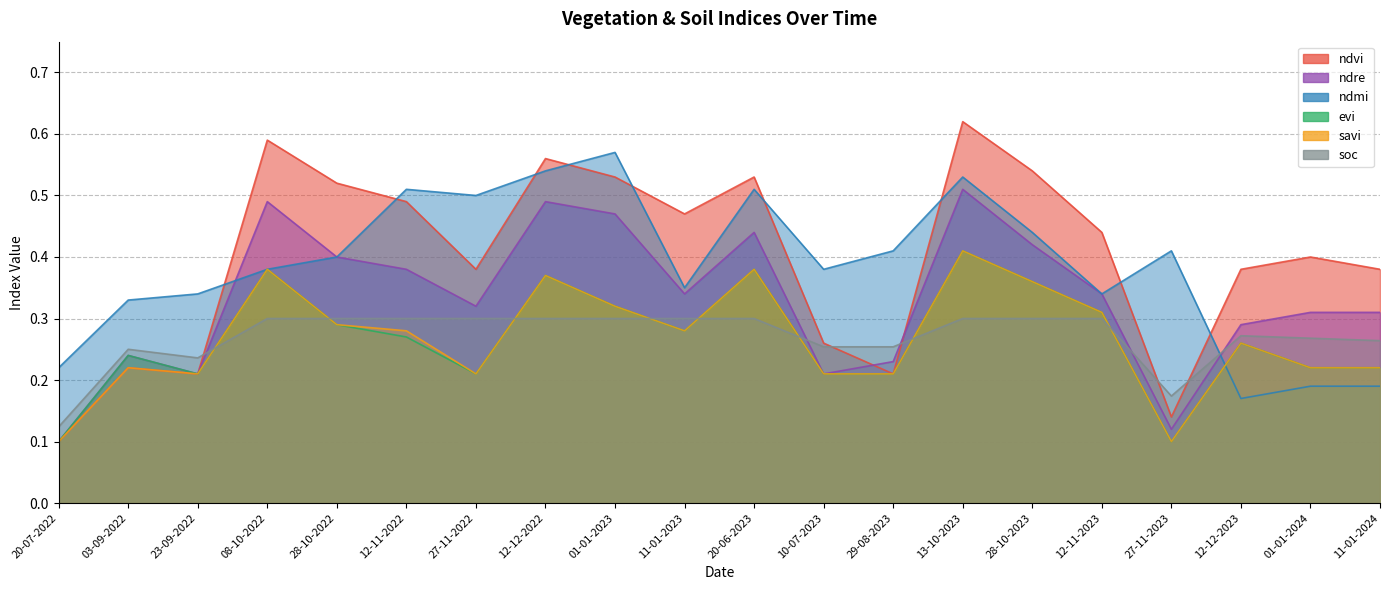

Between which two adjacent categories do ndre and ndmi first intersect?

23-09-2022 and 08-10-2022